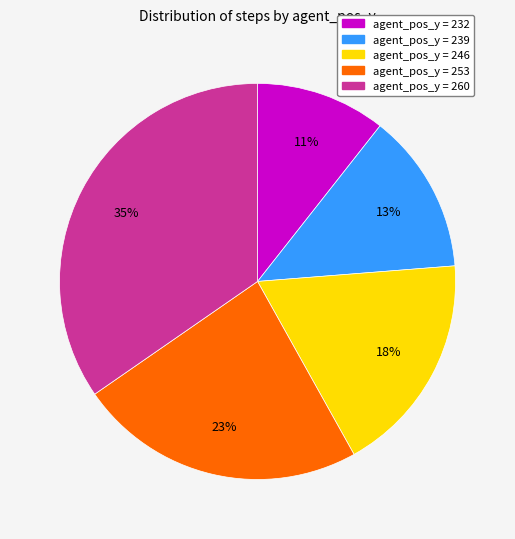

Is there any slice that represents more than half of the pie?

No